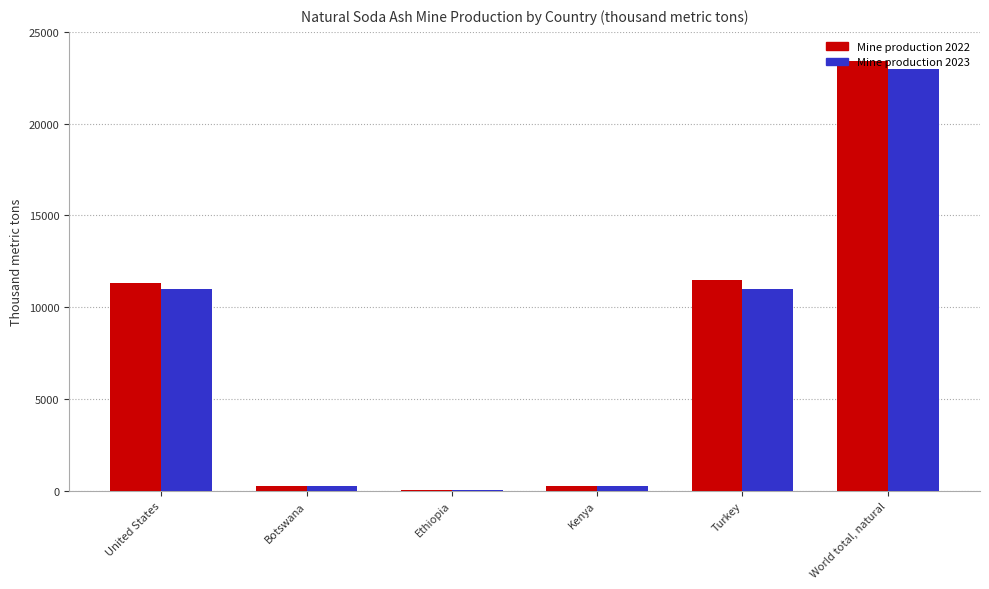

What is the sum of all Mine production 2023 values?

45570